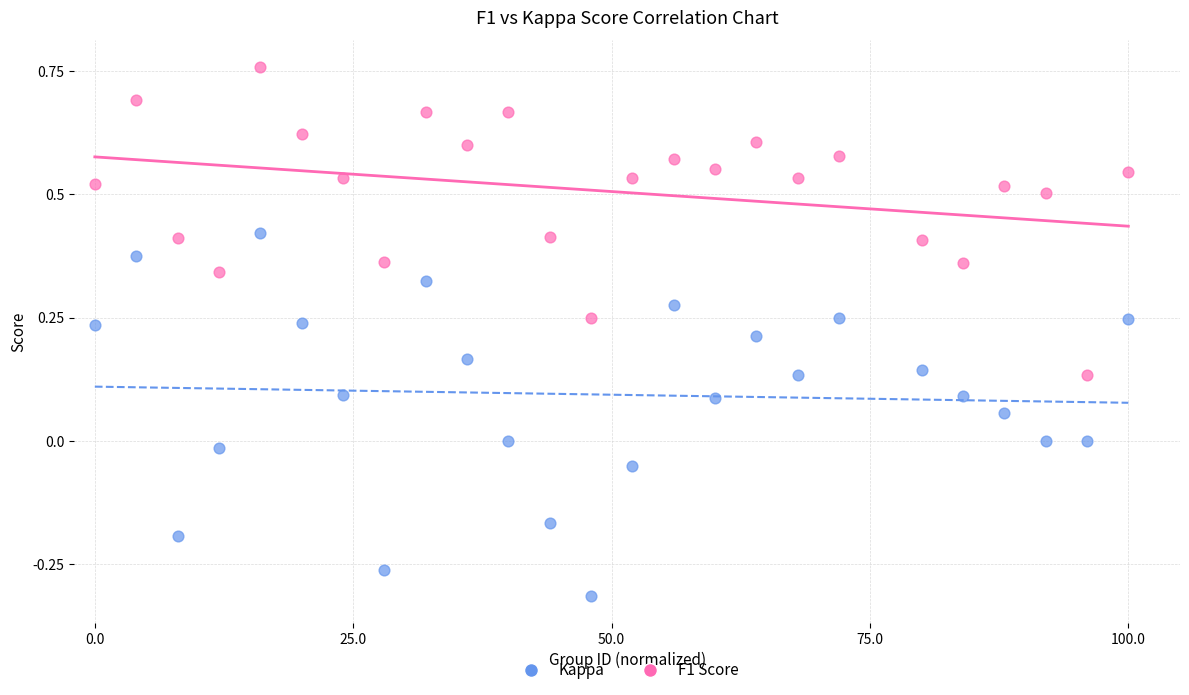

Which series contains the highest Y value?

F1 Score